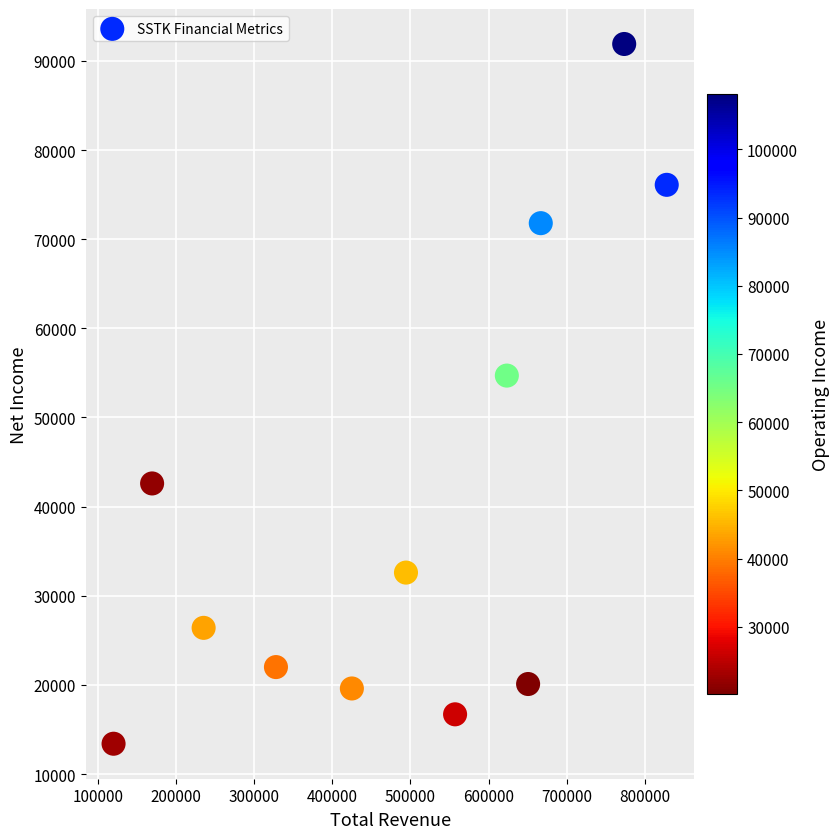

What is the average Y value?

40658